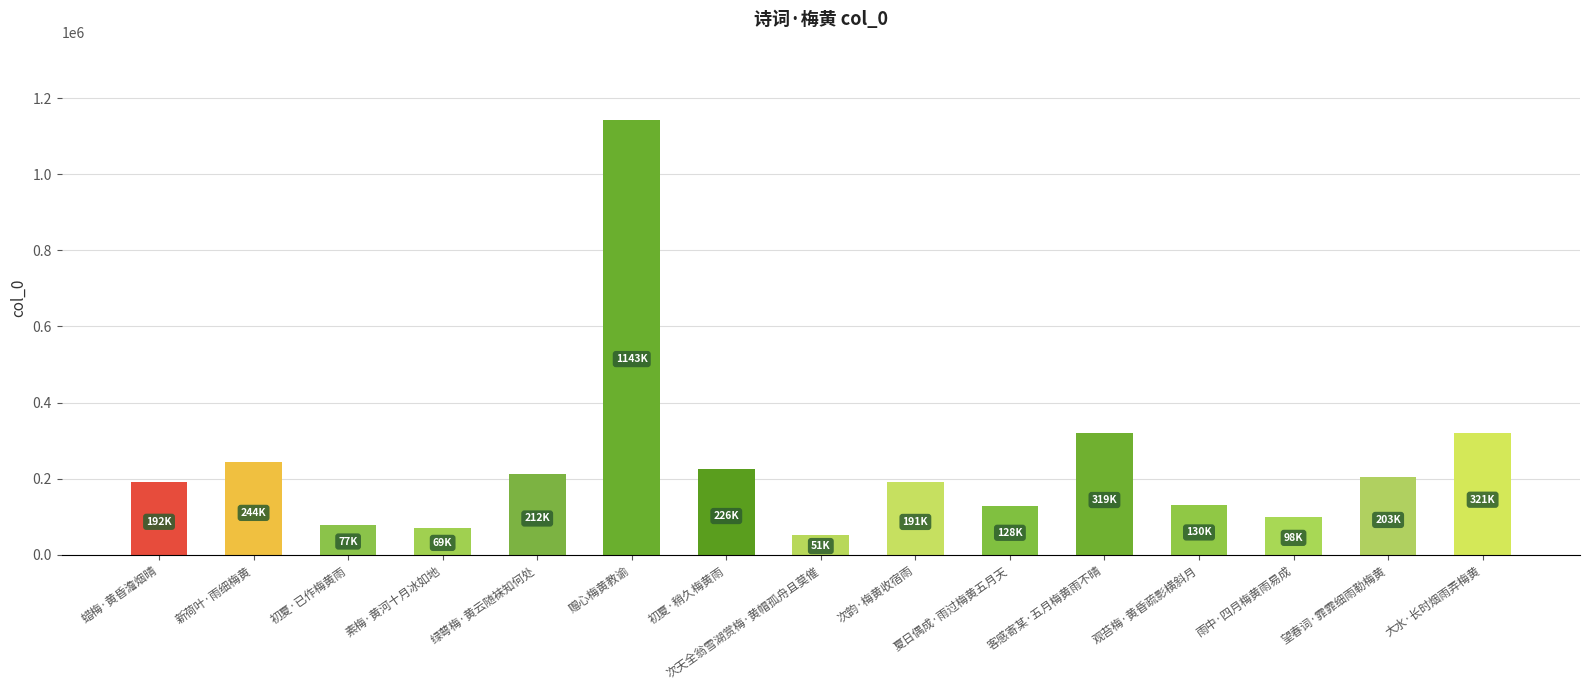

What is the maximum value shown in the chart?

1142516